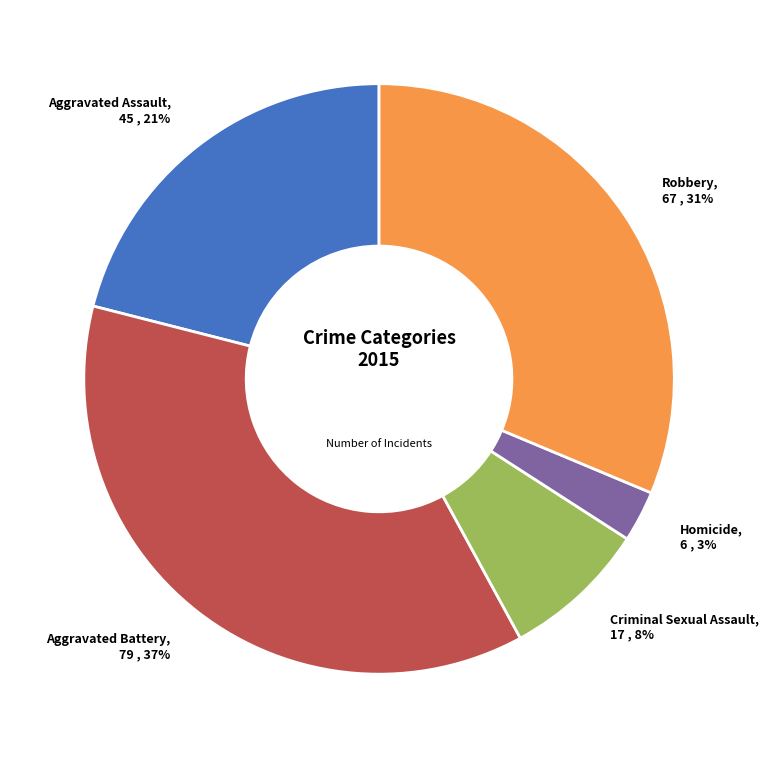

To the nearest percent, what portion does Aggravated Assault represent?

21%